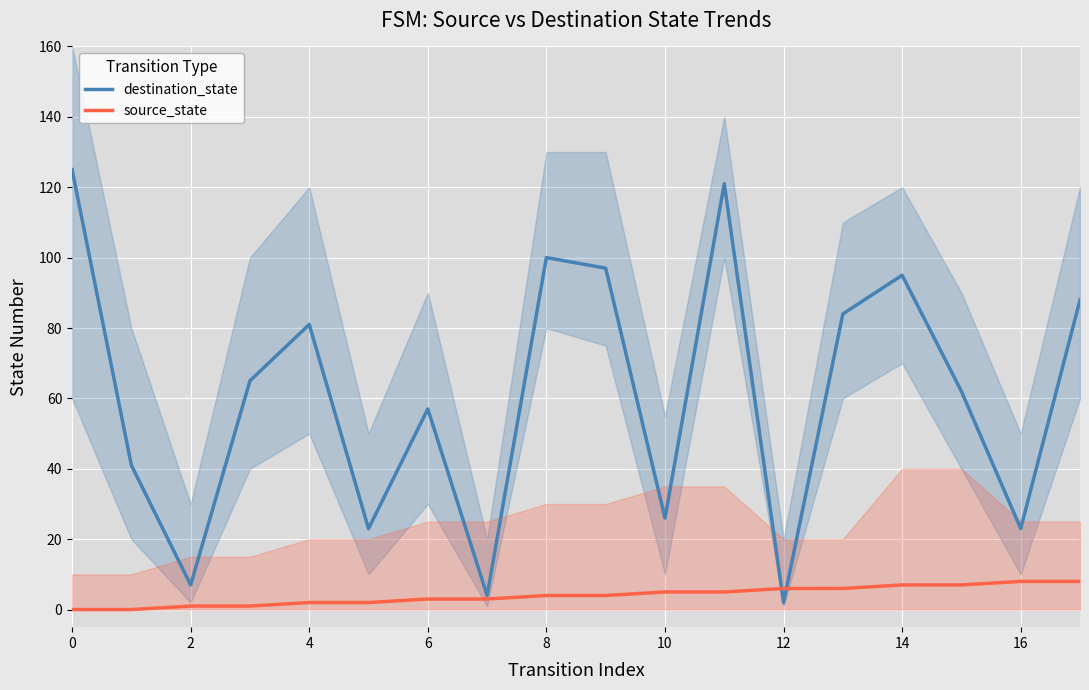

What is the value of the source_state point at the 5th from the left?

2